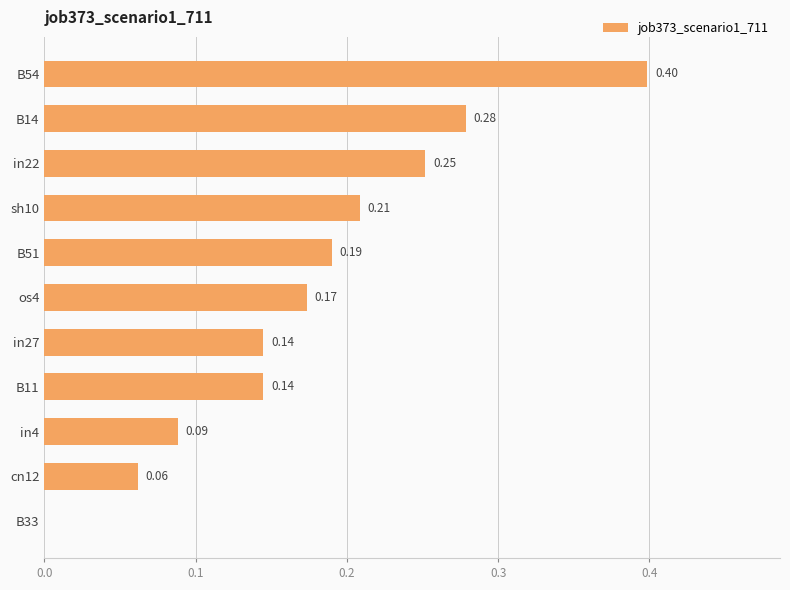

What is the sum of the values at sh10 and os4?

0.4